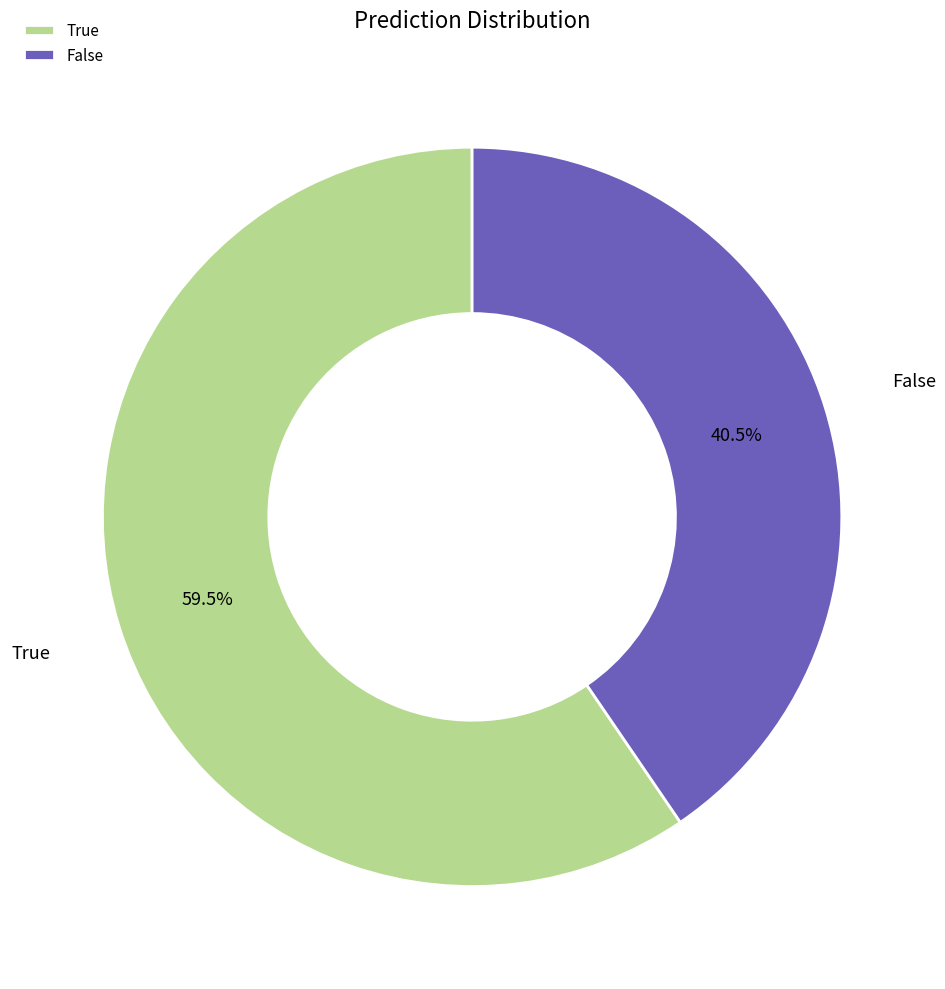

Rank the categories by value from lowest to highest.

False, True